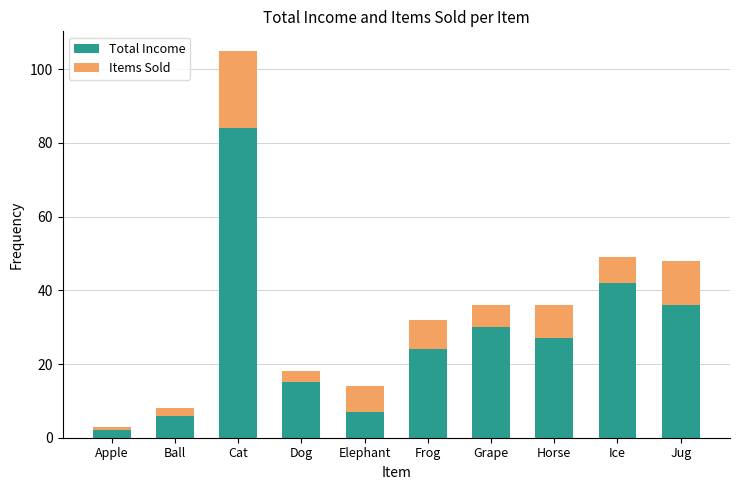

The Total Income series shows 27 at Horse. True or false?

True